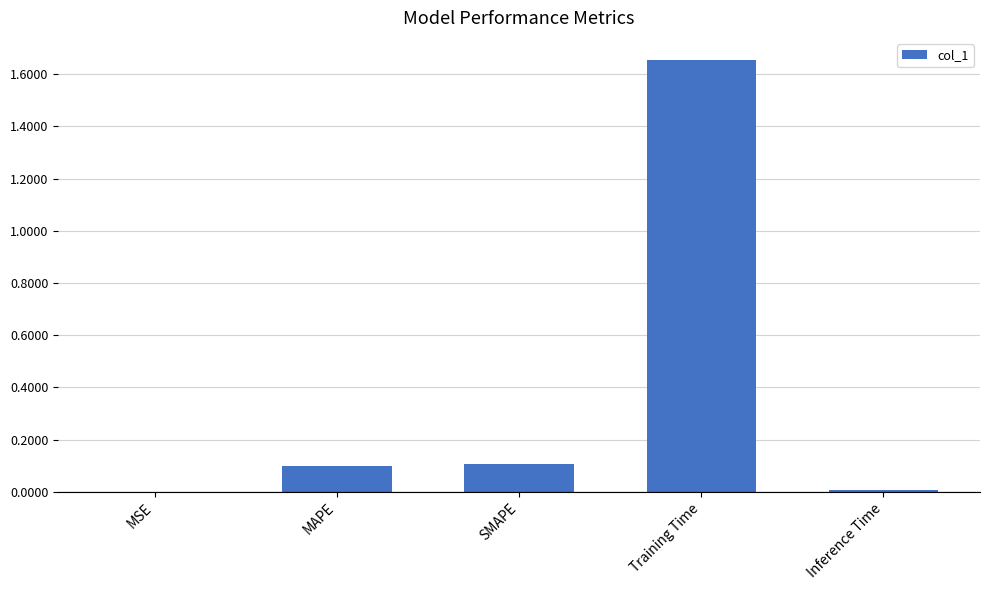

What is the change in value from SMAPE to Training Time?

+1.6